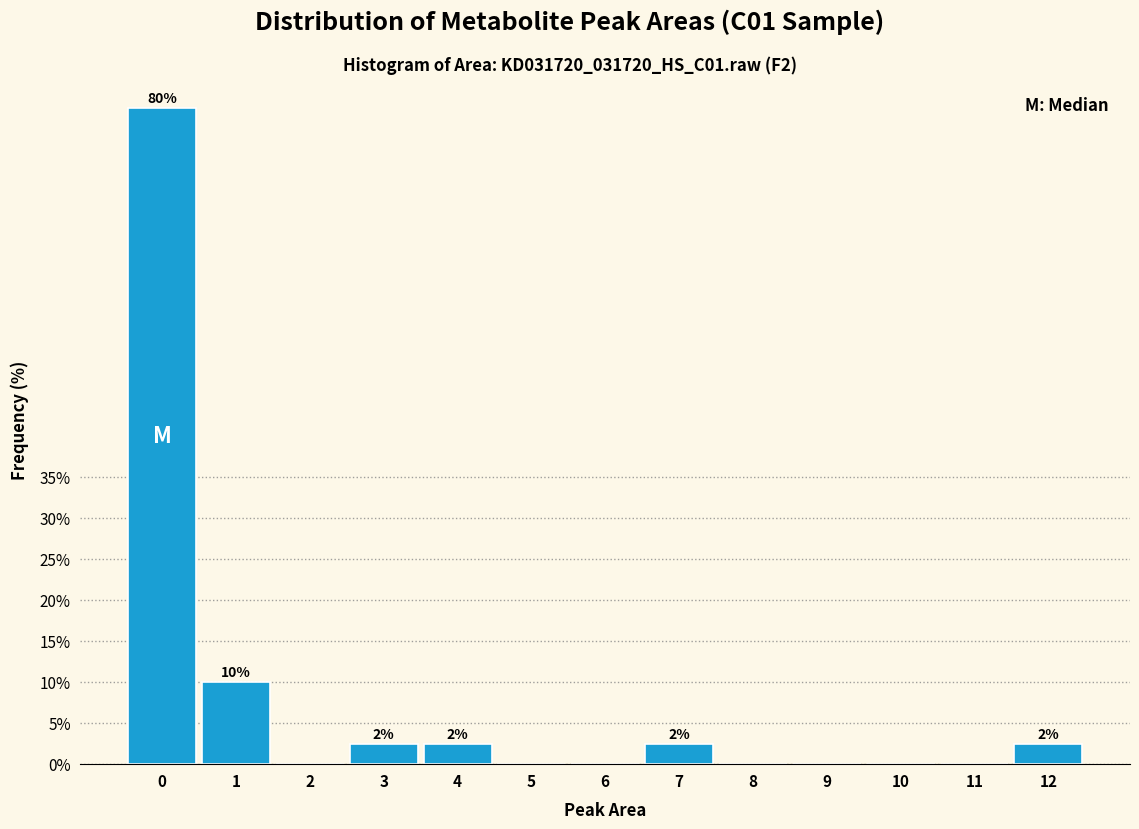

Reading left to right, what are all the values shown in this chart?

0=80.0	1=10.0	2=0.0	3=2.5	4=2.5	5=0.0	6=0.0	7=2.5	8=0.0	9=0.0	10=0.0	11=0.0	12=2.5